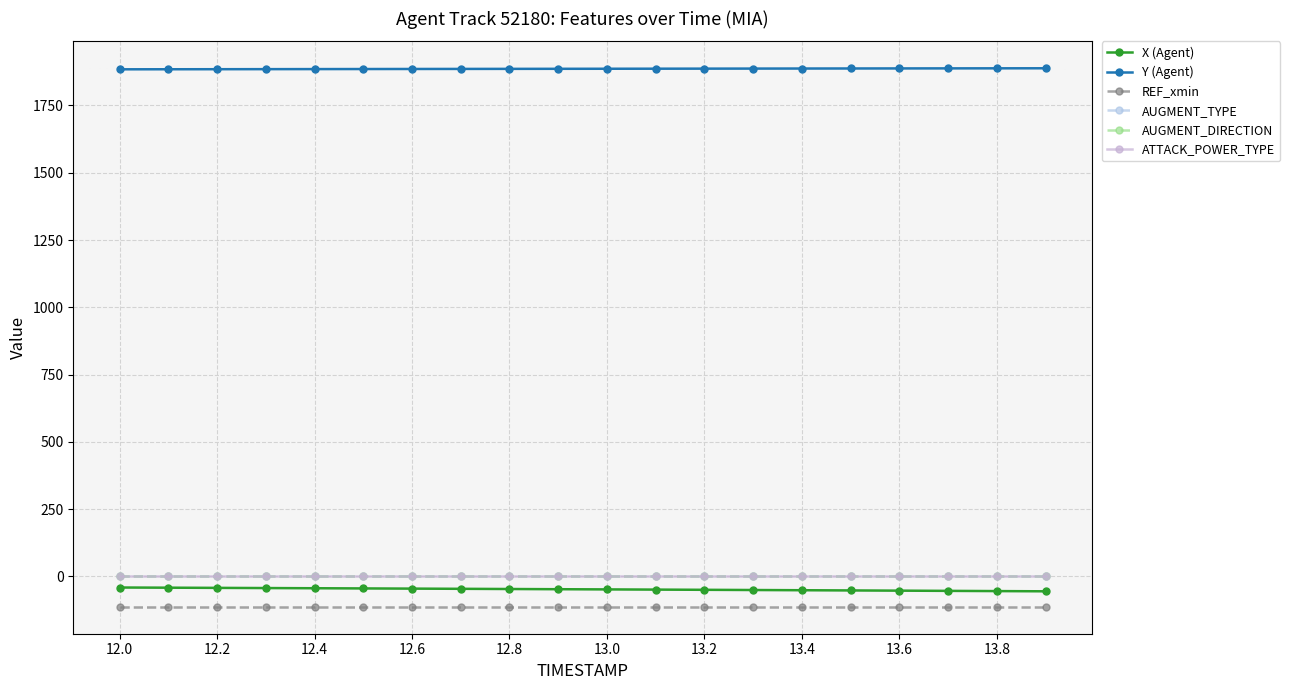

What is the lowest value of the X (Agent) series?

-55.5